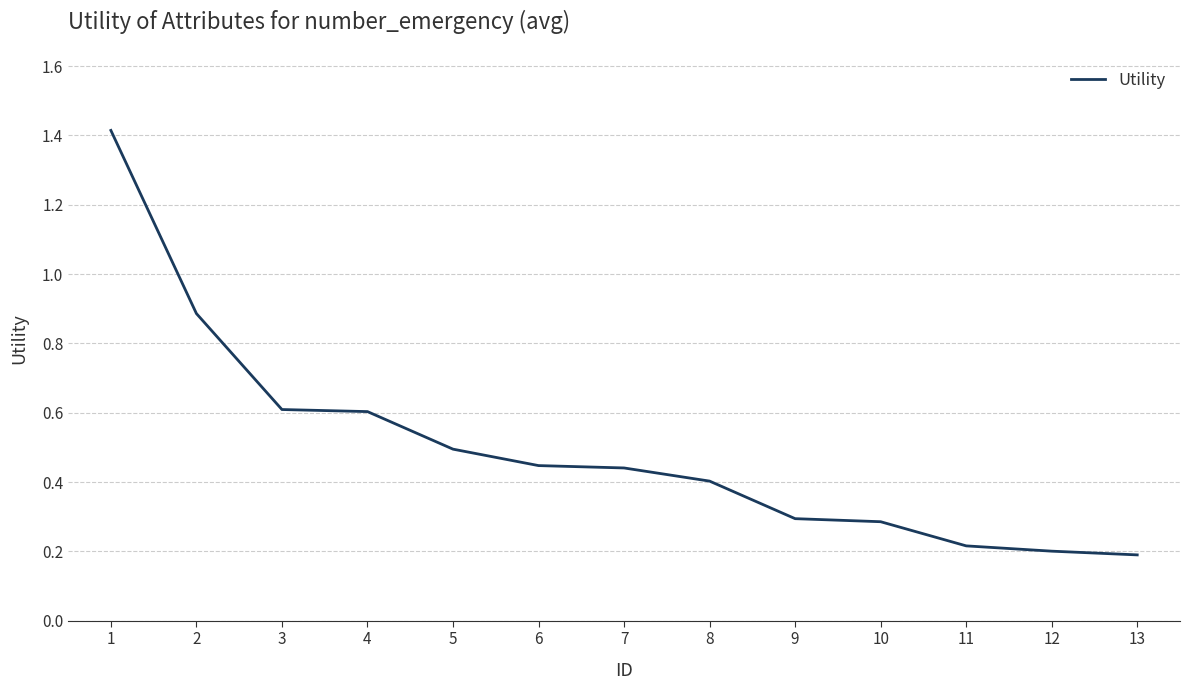

True or false: the data shows 0.2 at 6.

False